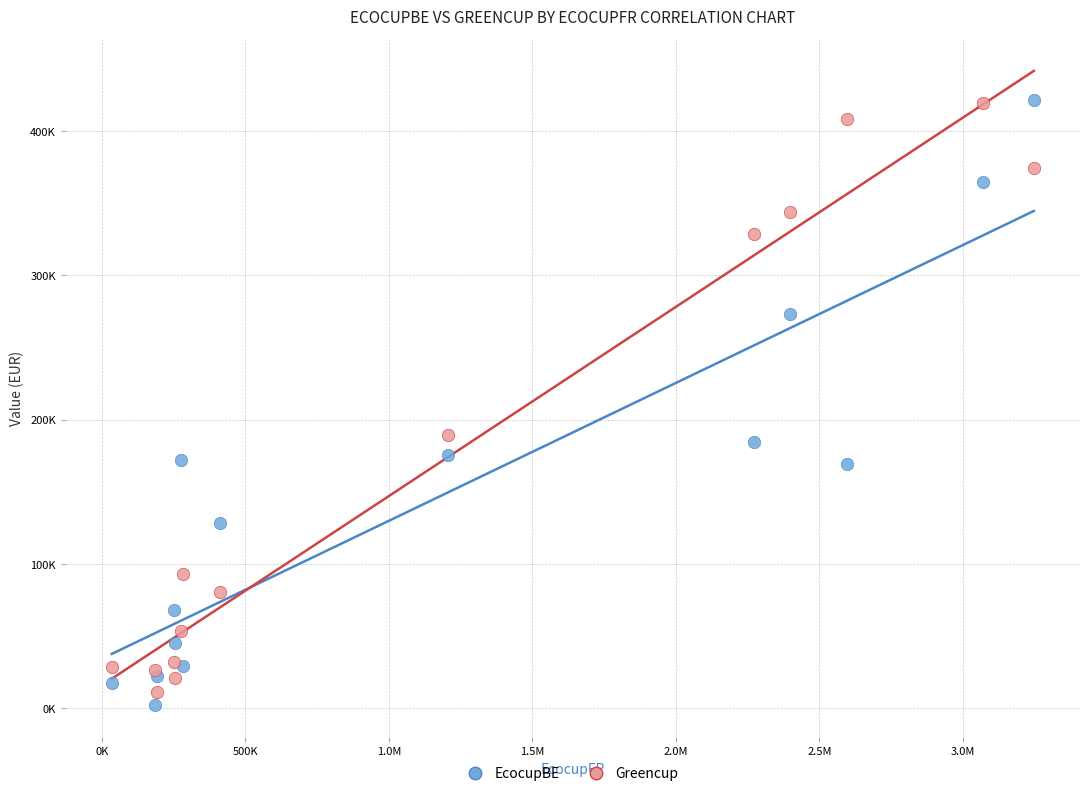

What are all the series names shown in the legend?

EcocupBE, Greencup